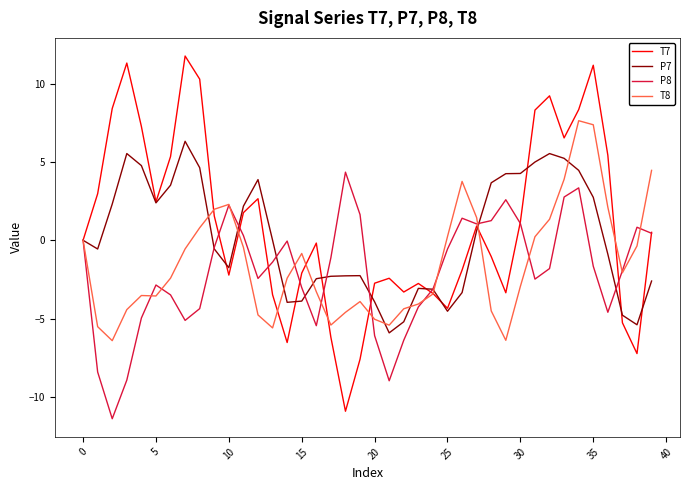

What is the greatest value displayed?

11.8